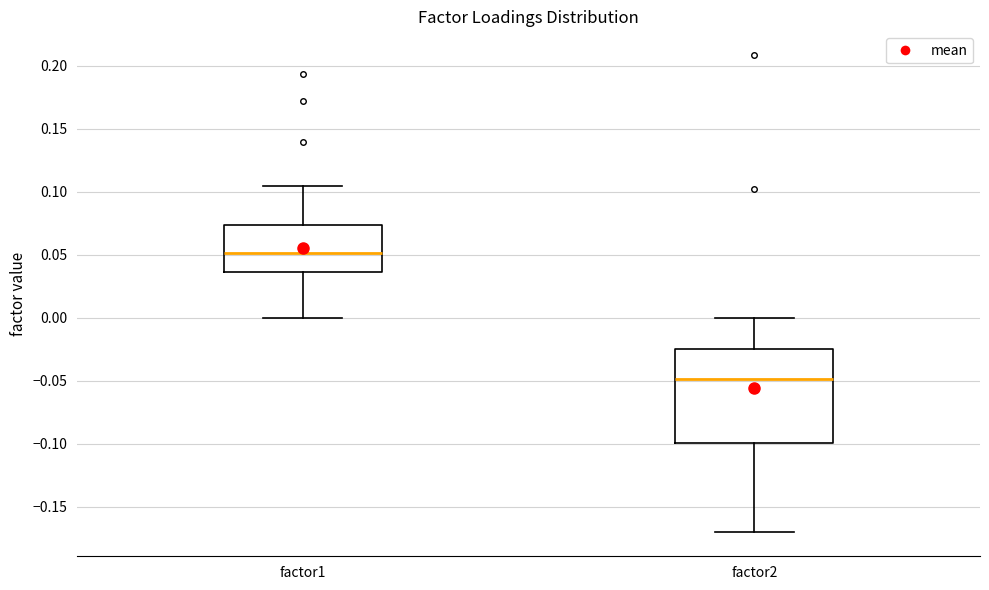

Where is the lower edge of the box for factor1 on the y-axis? The values are not printed on the chart, so give them approximately, as read against the axis.

0.035